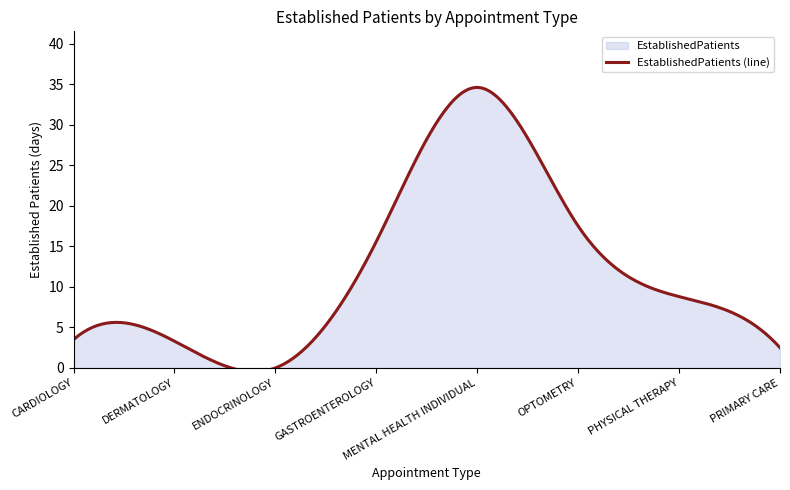

What is the label of the 1st point from the right?

PRIMARY CARE